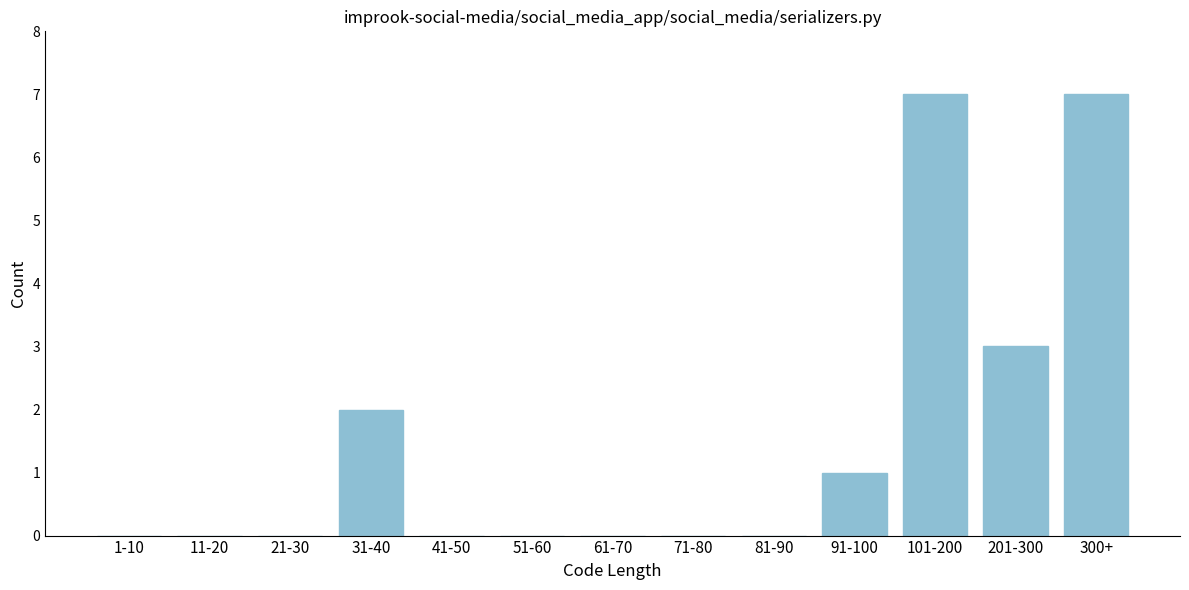

Reading right to left, list all the values displayed in this chart.

300+=7	201-300=3	101-200=7	91-100=1	81-90=0	71-80=0	61-70=0	51-60=0	41-50=0	31-40=2	21-30=0	11-20=0	1-10=0